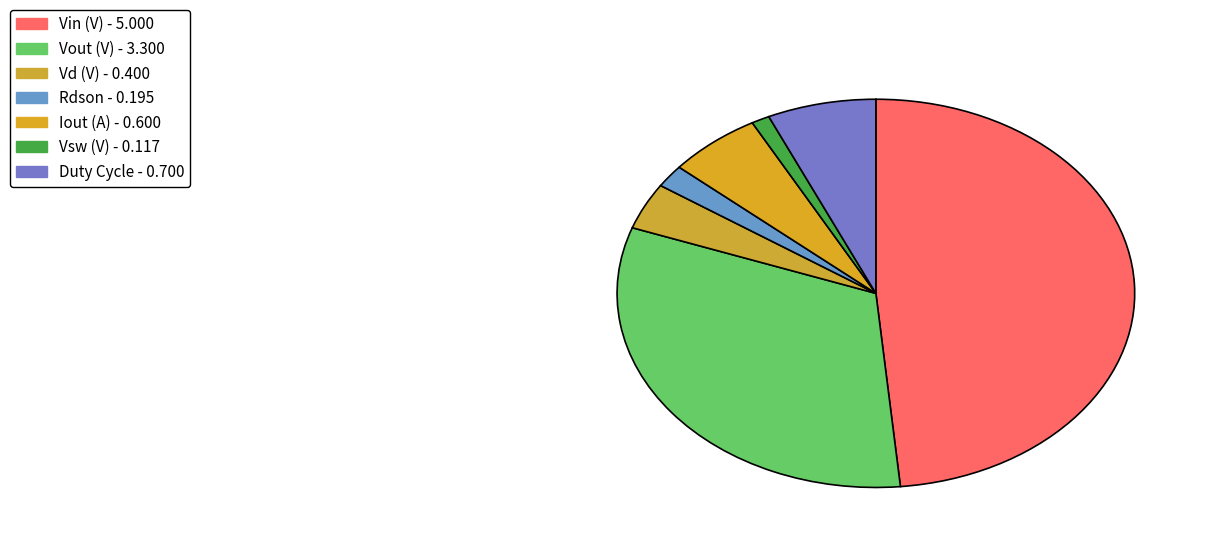

To the nearest percent, what portion does Vin (V) represent?

48%